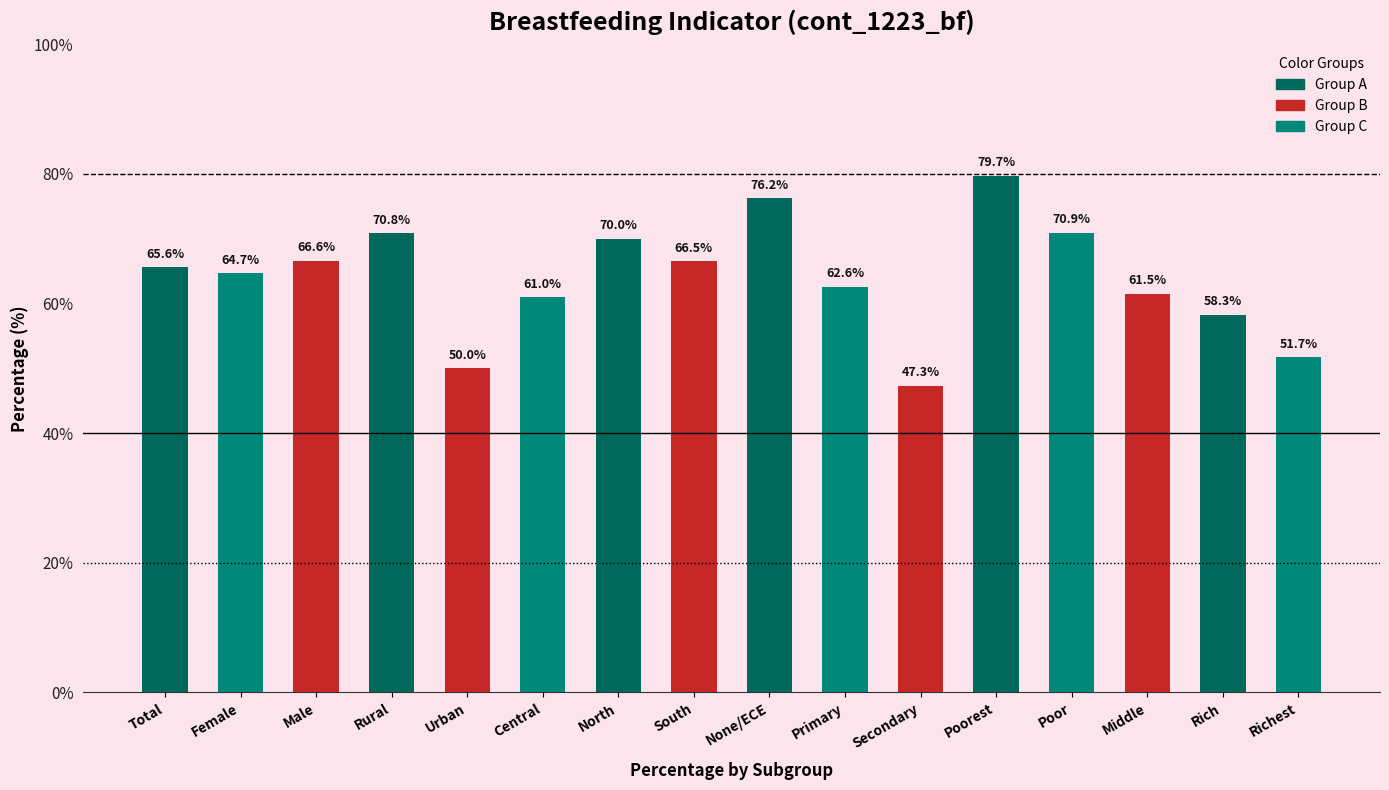

Reading left to right, list all the values displayed in this chart.

65.6	64.7	66.6	70.8	50.0	61.0	70.0	66.5	76.2	62.6	47.3	79.7	70.9	61.5	58.3	51.7